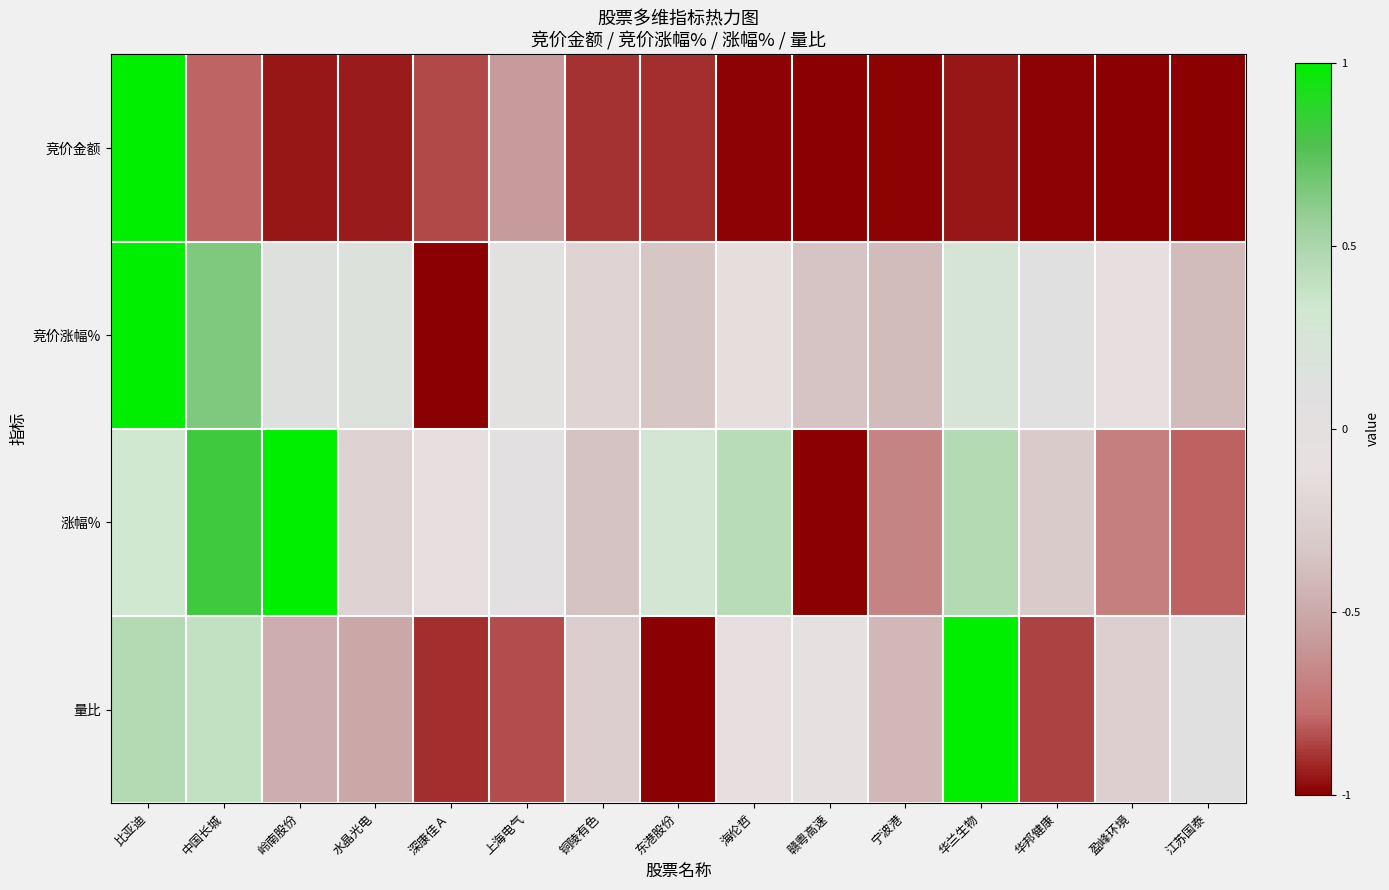

Where is 竞价金额 nearest to the value 0?

上海电气